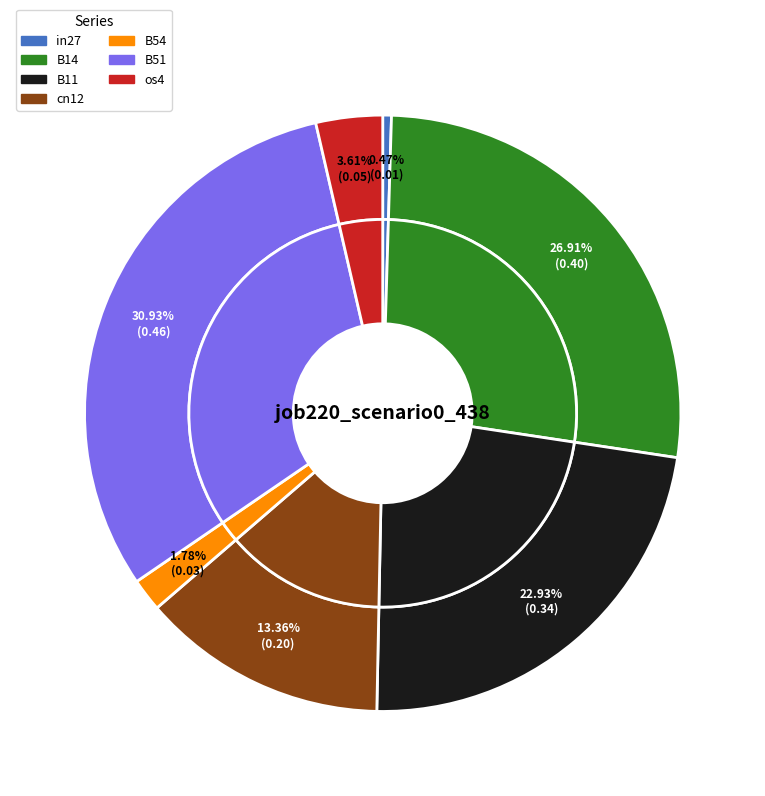

Rank the categories by value from lowest to highest.

in27, B54, os4, cn12, B11, B14, B51